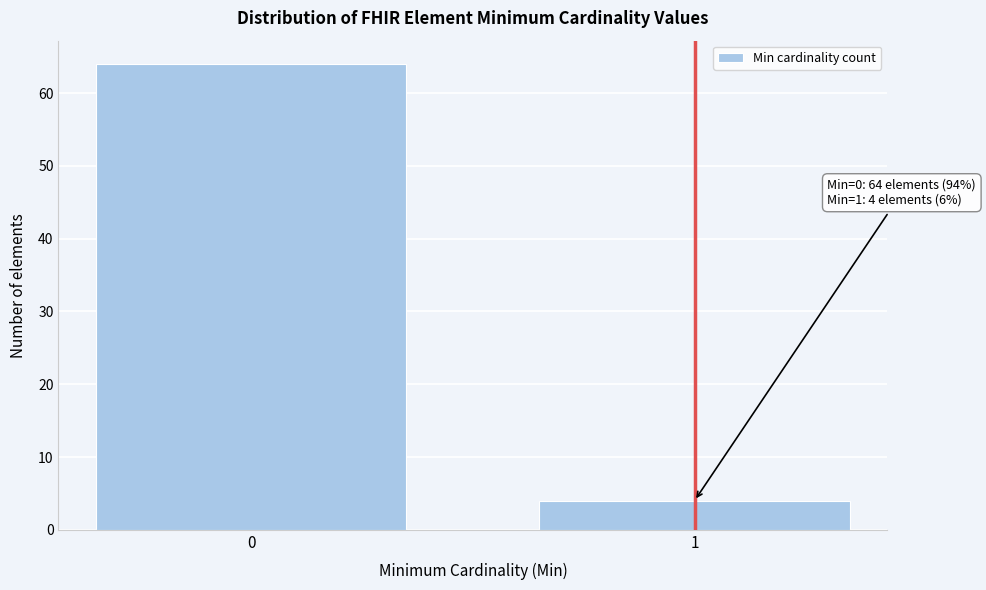

Reading left to right, what are all the values shown in this chart?

64	4